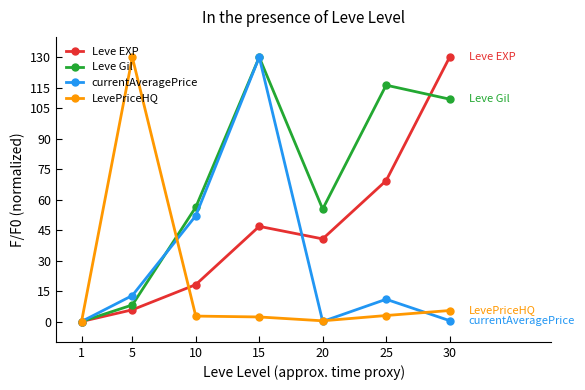

The value of Leve EXP at 20 is 15.9. True or false?

False